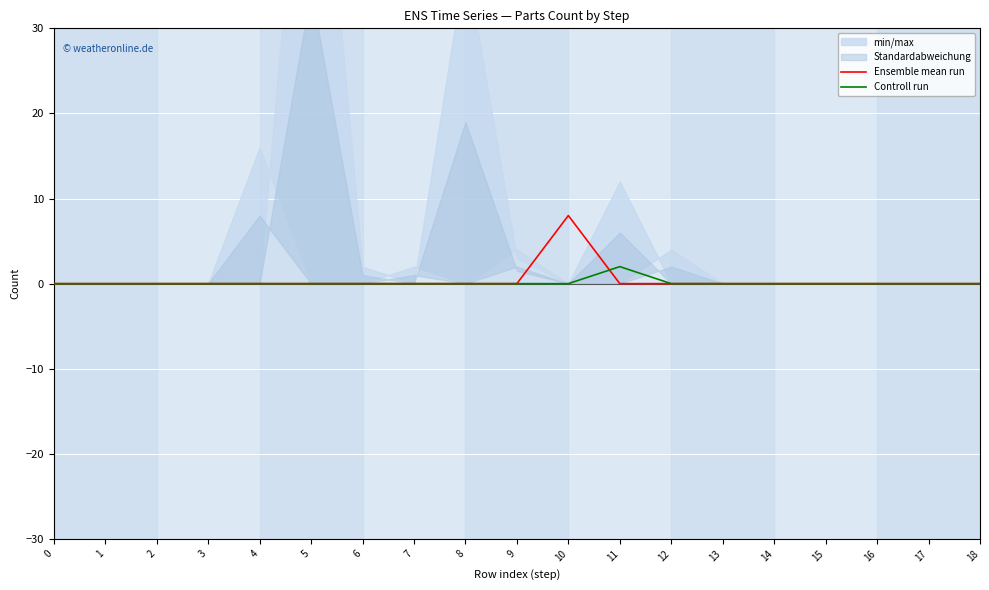

At which category does the chart reach its peak across all series?

10